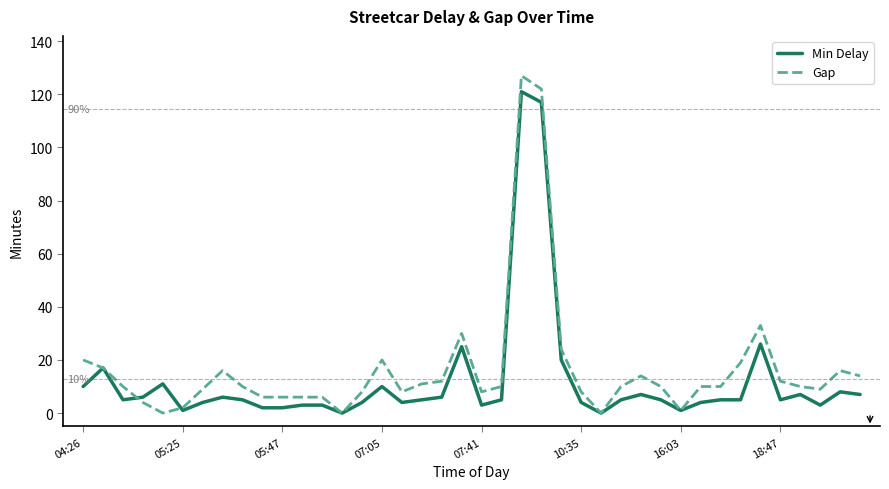

Rank the series by their maximum value, from lowest to highest.

Min Delay, Gap